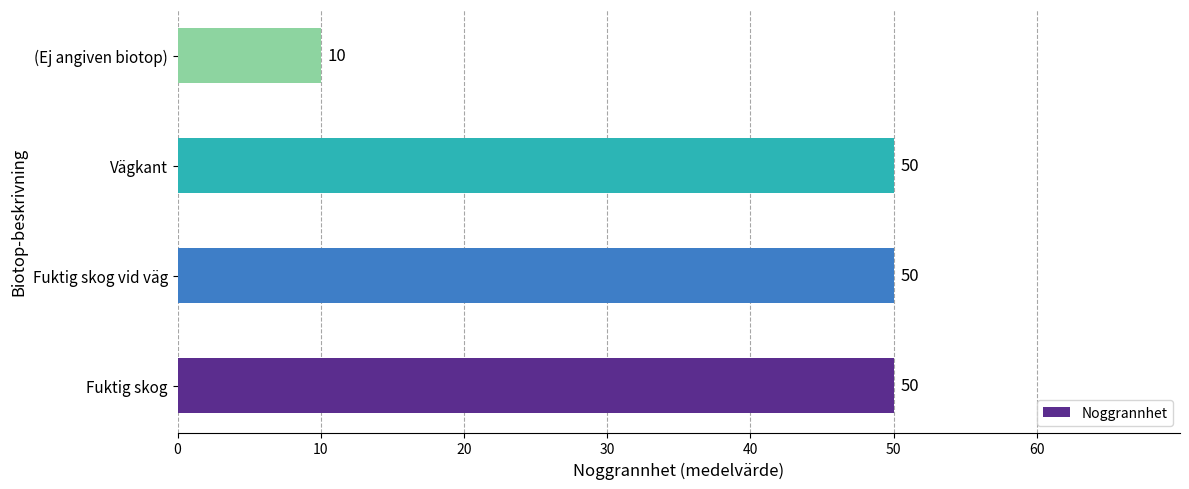

Are the bars horizontal?

Yes